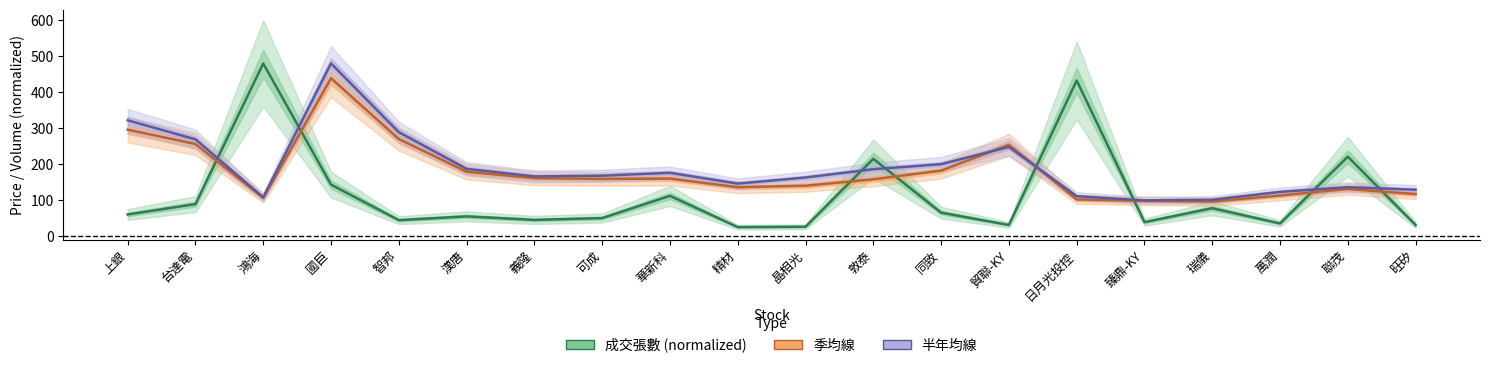

How many intersections are there between 季均線 and 半年均線?

2